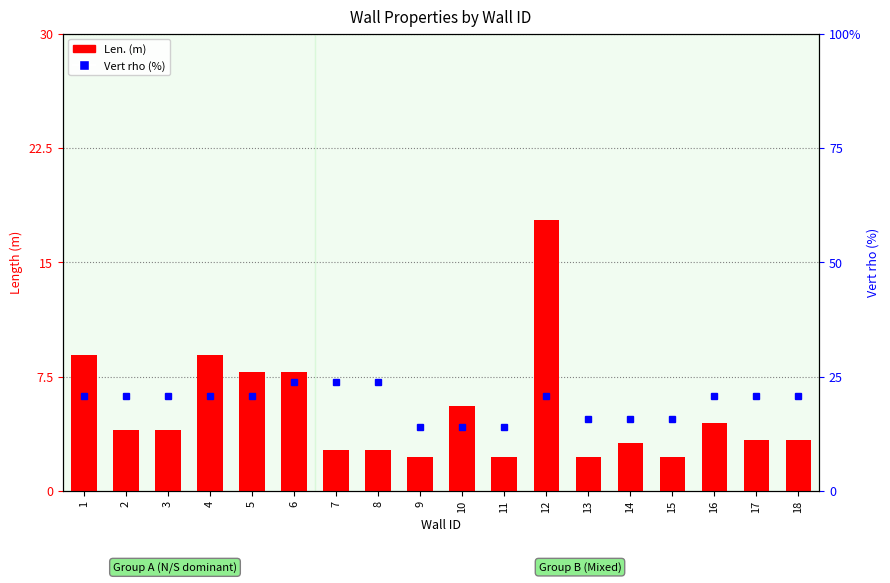

What is the value of the 8th bar from the left?

2.7